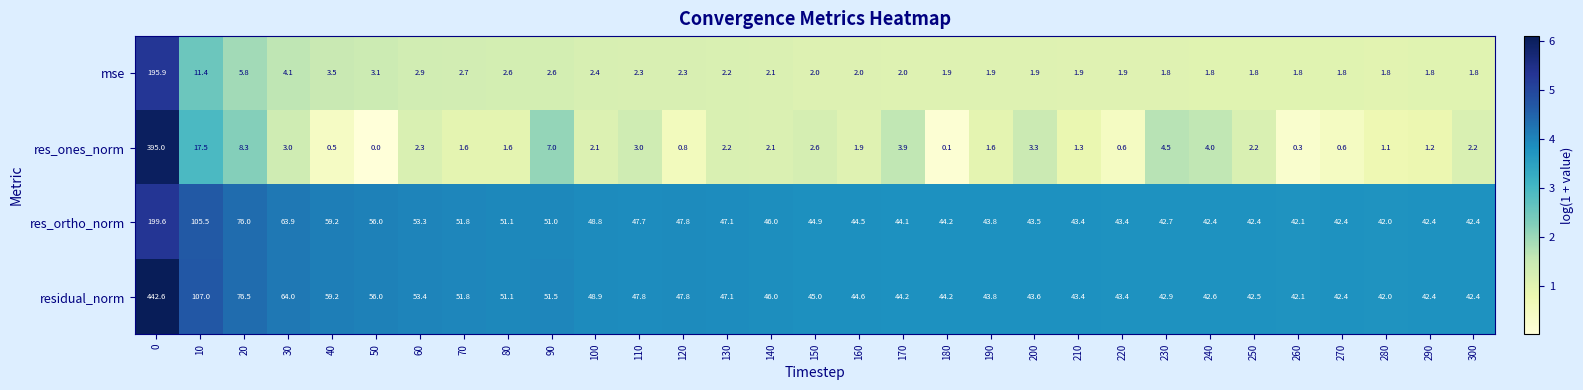

How many categories are shown in the chart?

31